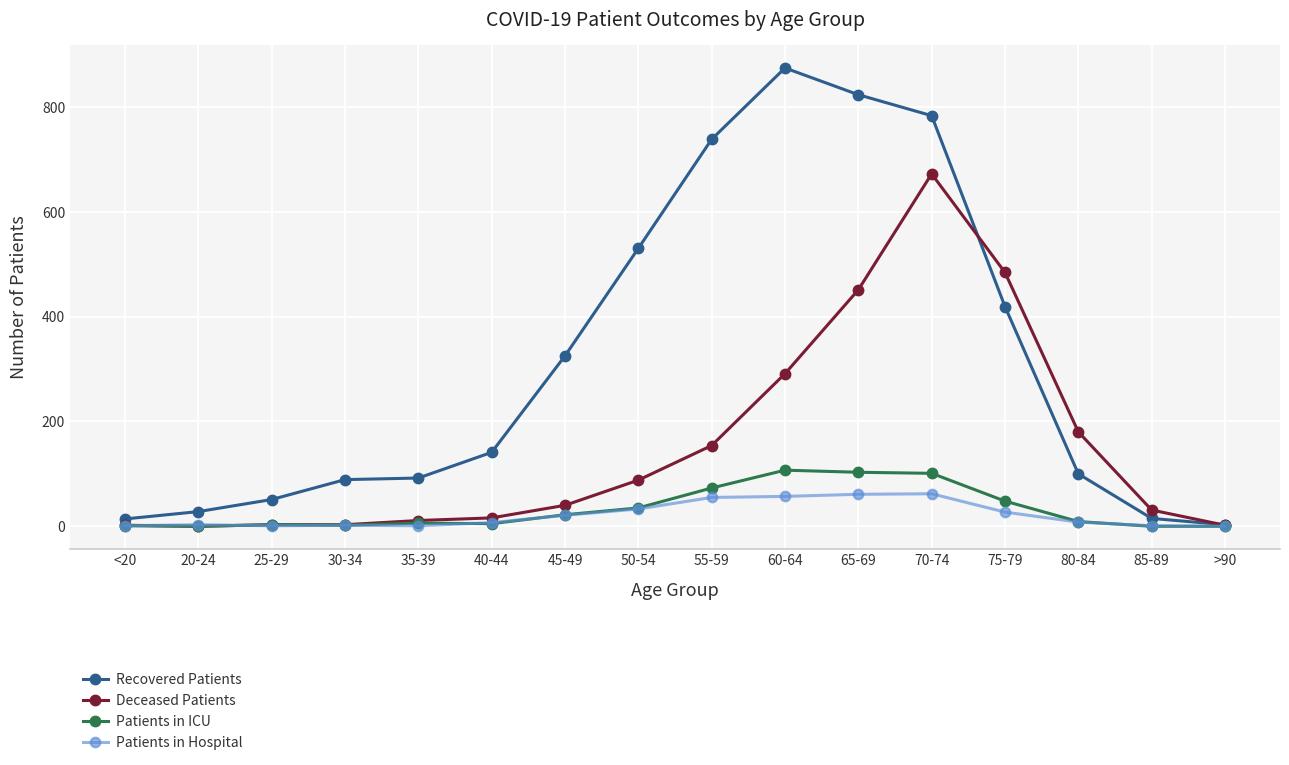

True or false: Patients in ICU has a value of 173 at 60-64.

False